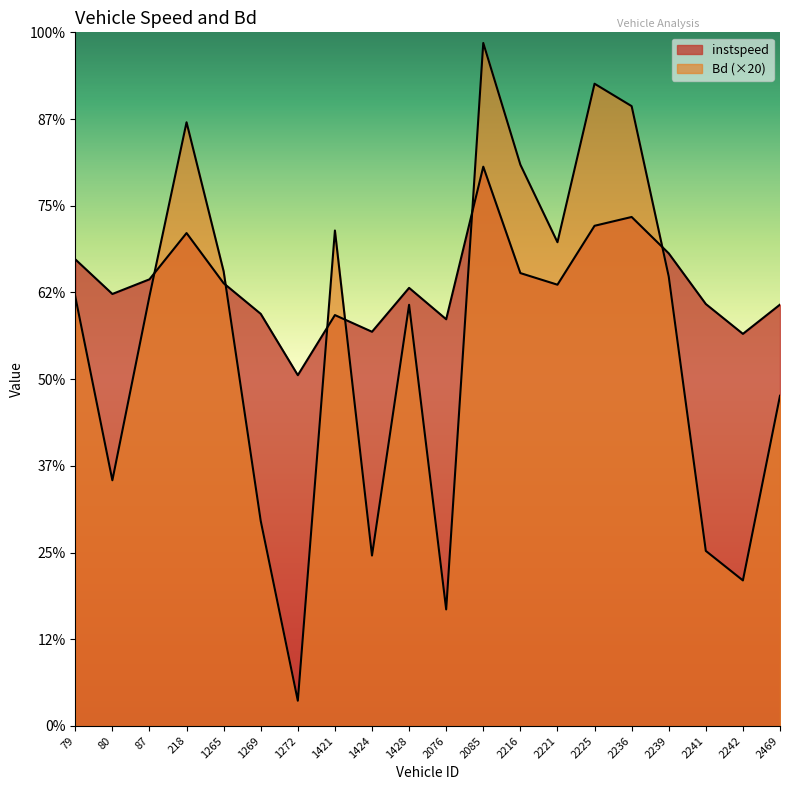

At 2085, list the series in order from smallest to largest.

instspeed, Bd